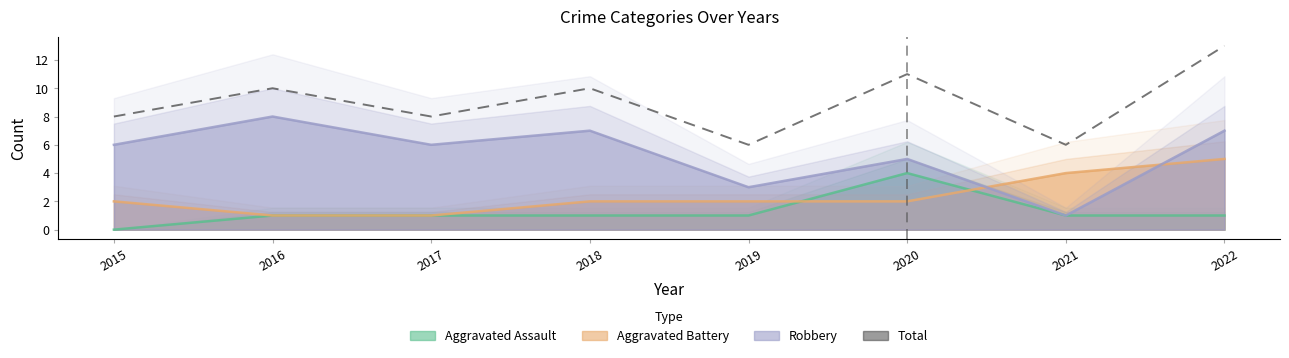

What is the sum of the values at 2017 and 2021?

14